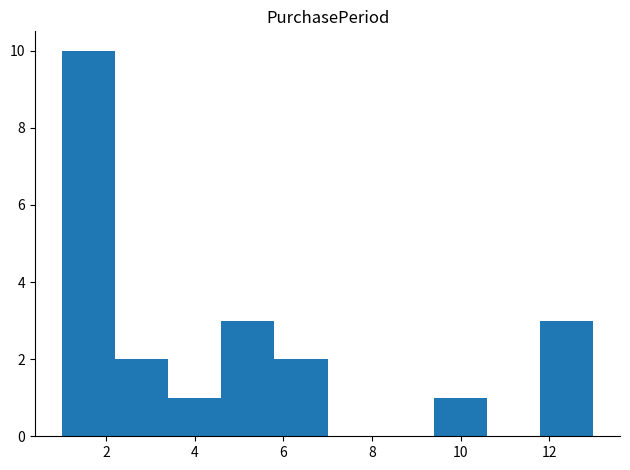

Reading left to right, transcribe this chart: for each bar, give the range it covers on the x-axis and its height. The values are not printed on the chart, so give them approximately, as read against the axis.

1.0 to 2.2: 10
2.2 to 3.4: 2
3.4 to 4.6: 1
4.6 to 5.8: 3
5.8 to 7.0: 2
7.0 to 8.2: 0
8.2 to 9.4: 0
9.4 to 10.6: 1
10.6 to 11.8: 0
11.8 to 13.0: 3